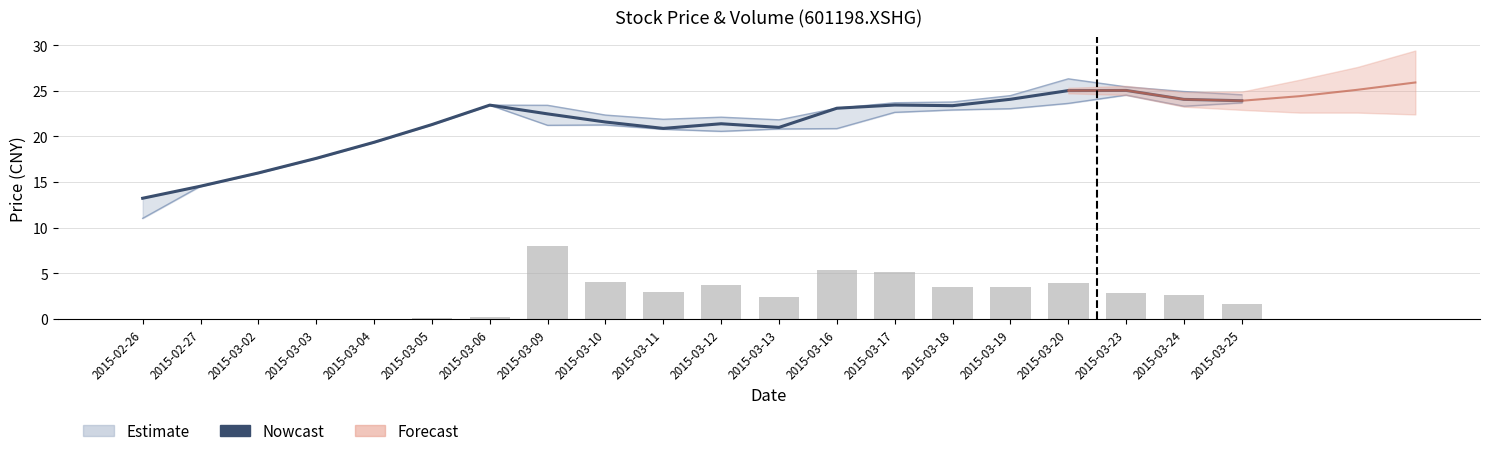

What is the label of the 11th bar from the left?

2015-03-12